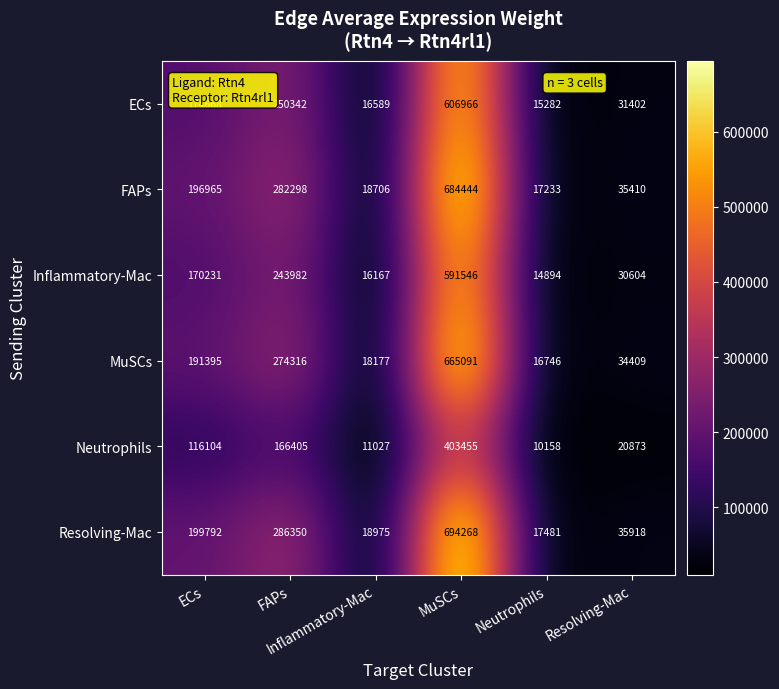

Which series has the largest range (max minus min)?

Resolving-Mac